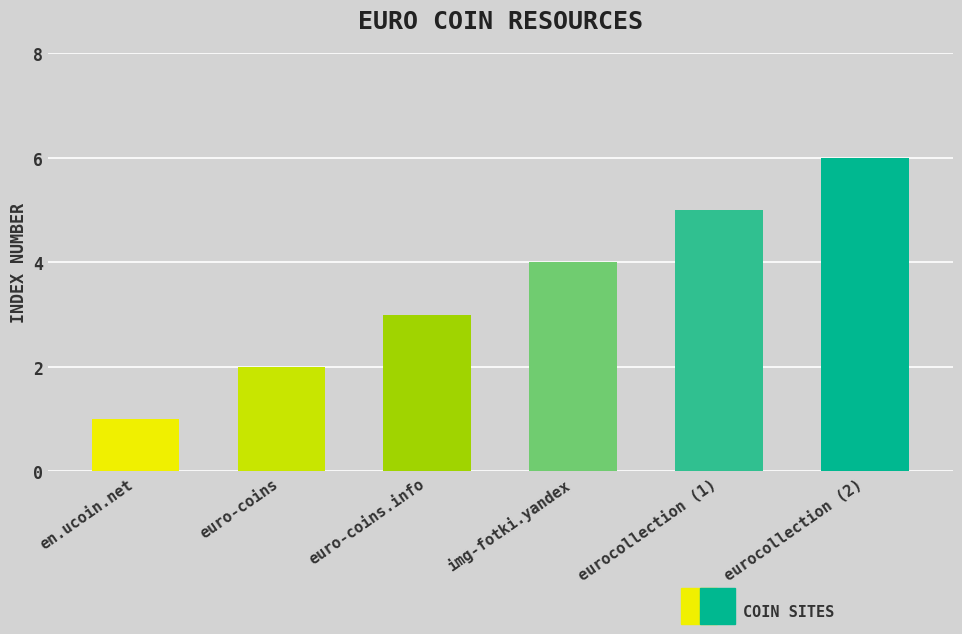

What is the approximate value at eurocollection (2)?

6